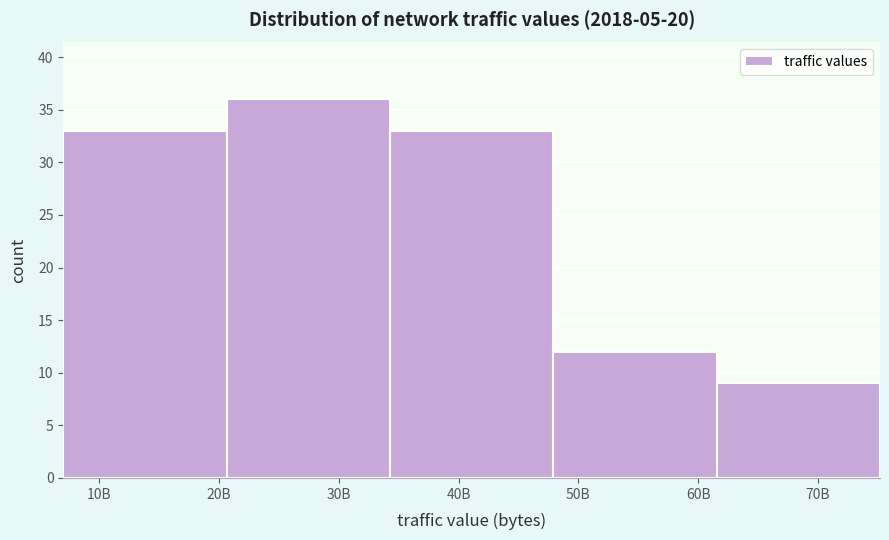

Reading right to left, list all the values displayed in this chart.

70B=9	50B=12	40B=33	30B=36	10B=33